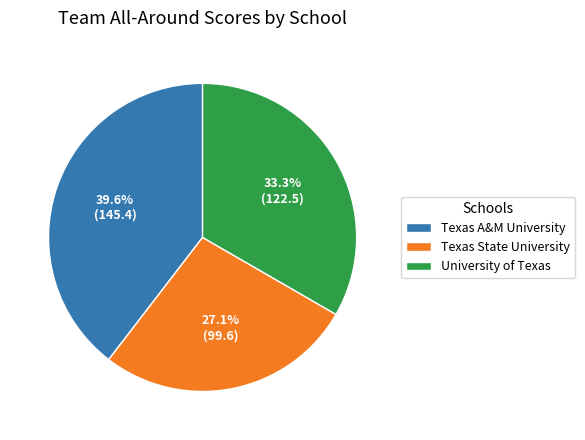

To the nearest percent, what is the combined percentage of University of Texas and Texas A&M University?

73%